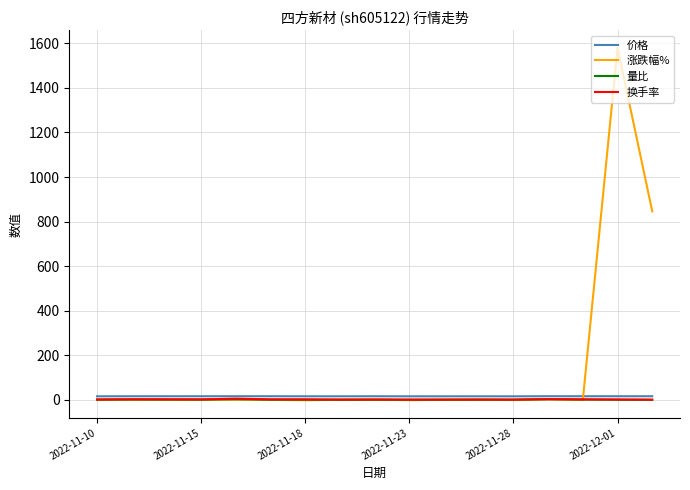

What is the difference between the maximum and second lowest values in the 价格 series?

0.4